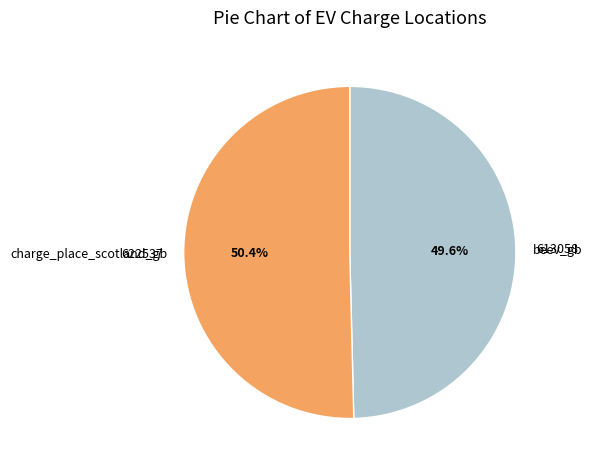

Between beev_gb and charge_place_scotland_gb, which is larger?

charge_place_scotland_gb